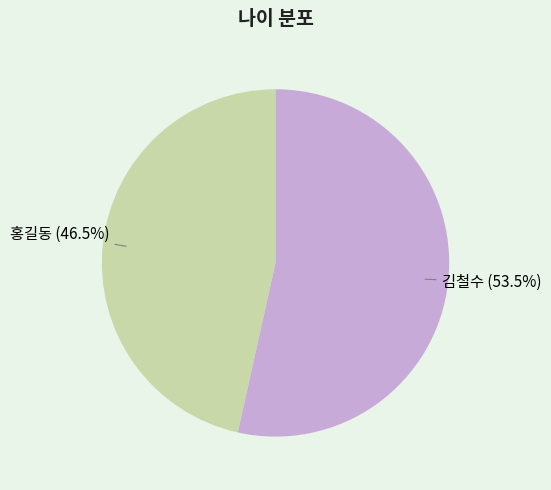

Rank the categories by value from lowest to highest.

홍길동, 김철수